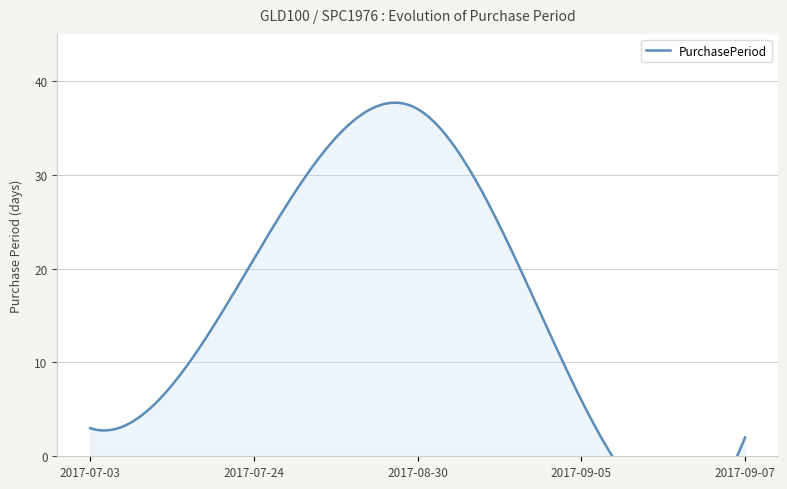

Where is the data nearest to the value 19?

2017-07-24